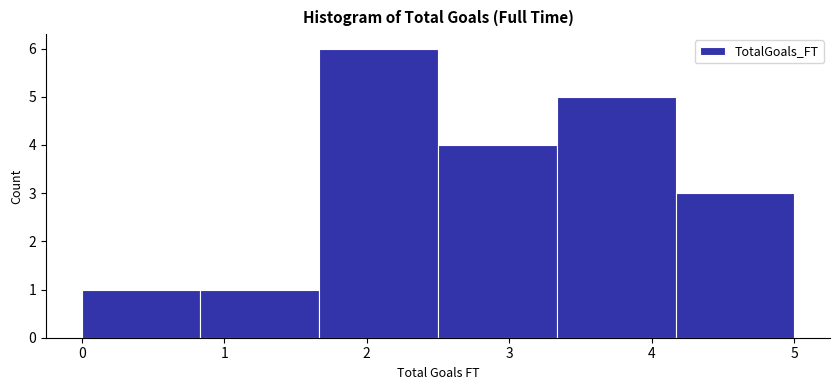

Reading left to right, list every bar in this chart as the range it spans on the x-axis followed by its height. Neither the bar edges nor the heights are printed on the chart, so give them approximately, as read against the axes.

0.0 to 0.8: 1
0.8 to 1.7: 1
1.7 to 2.5: 6
2.5 to 3.3: 4
3.3 to 4.2: 5
4.2 to 5.0: 3